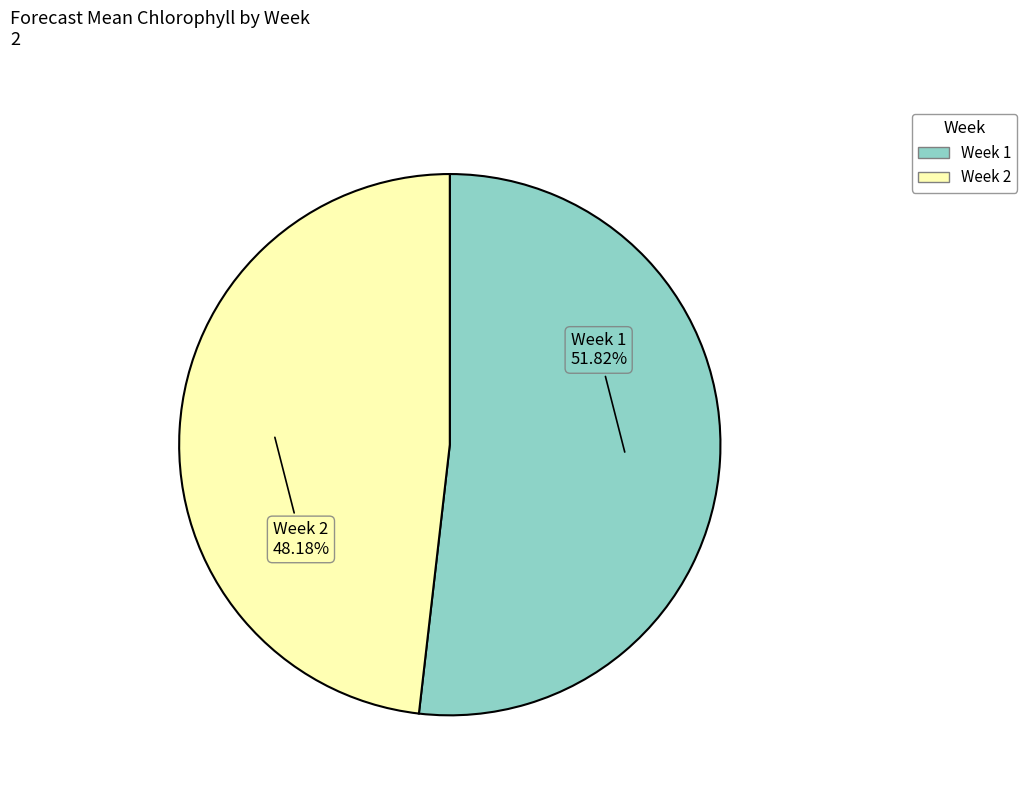

Is there any slice that represents more than half of the pie?

Yes